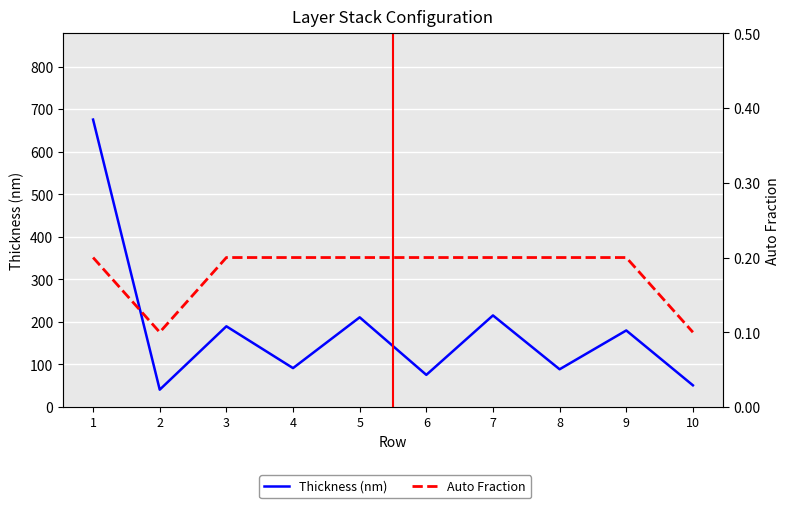

The Thickness (nm) series shows 23.9 at 2. True or false?

False